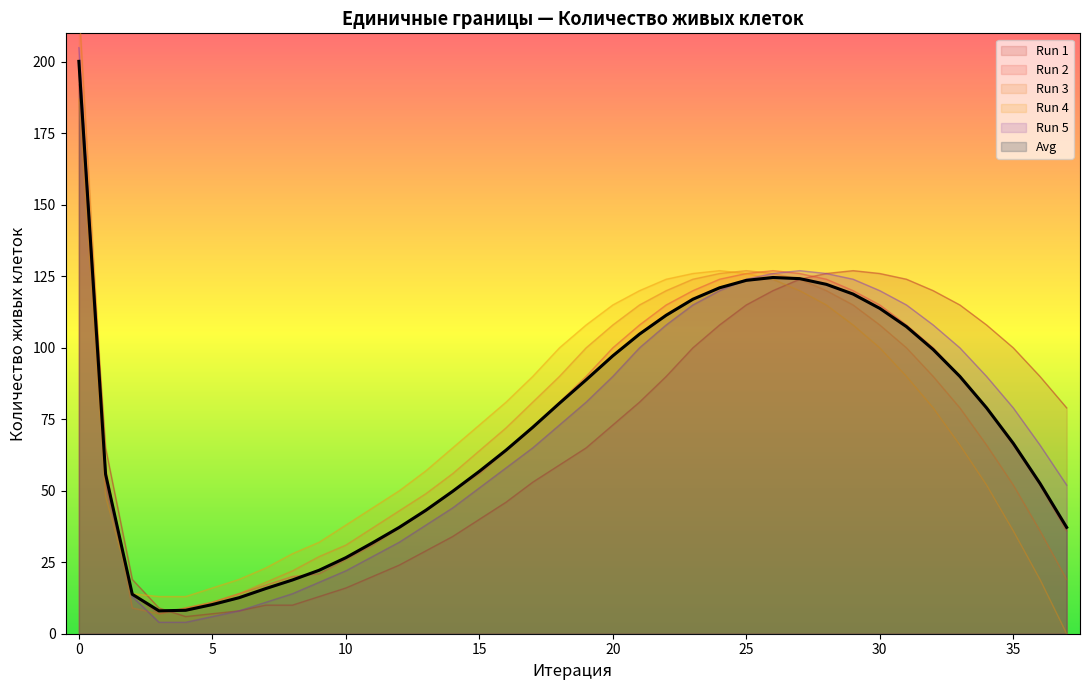

List the series in order of their peak value, lowest first.

Run 4, Run 2, Run 1, Avg, Run 5, Run 3